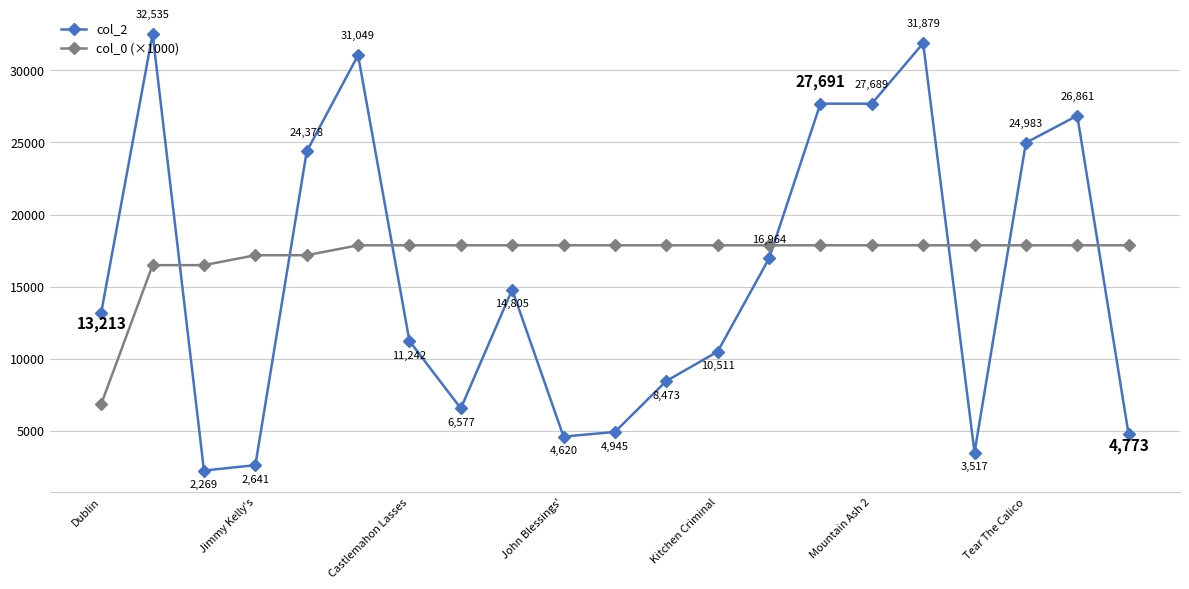

What is the minimum value for col_2?

2269.0